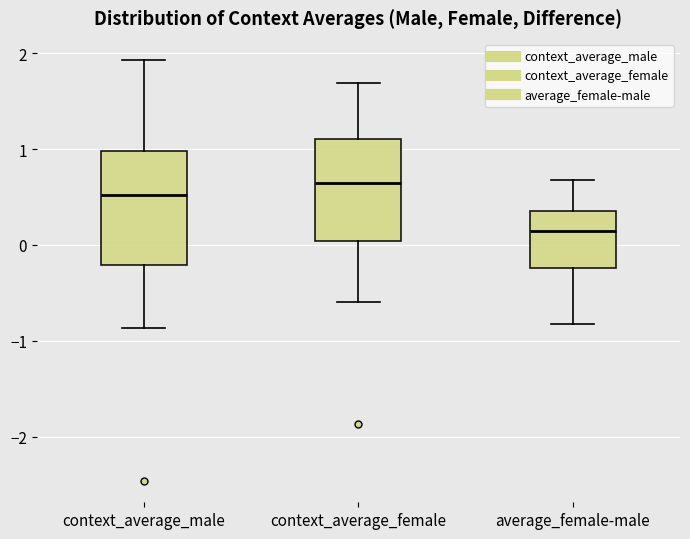

Comparing the boxes themselves (not the whiskers), which one is the tallest?

context_average_male